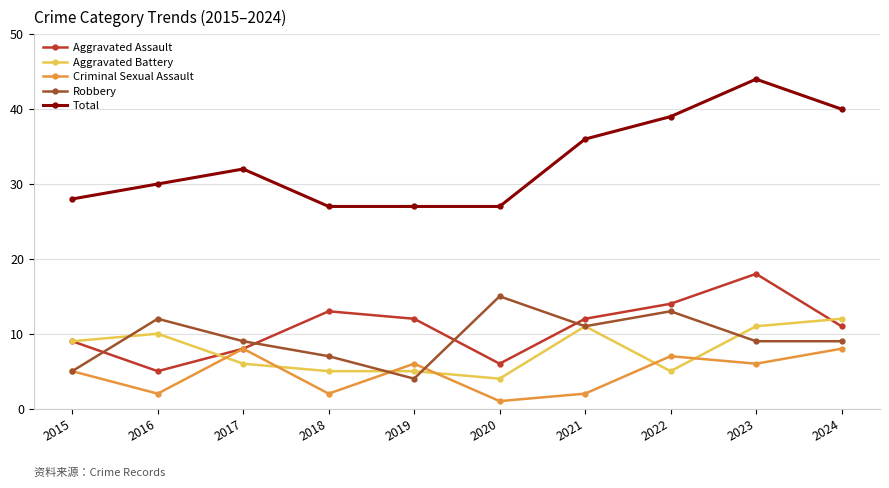

What is the difference between the maximum and minimum values in the Aggravated Assault series?

13